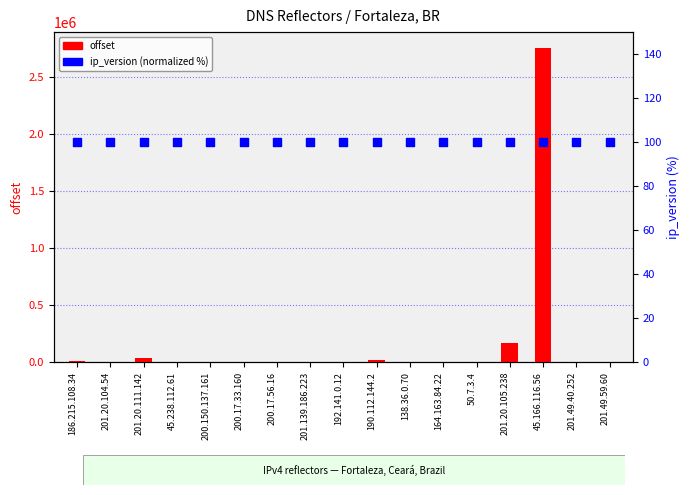

Which series reaches the maximum Y coordinate?

offset